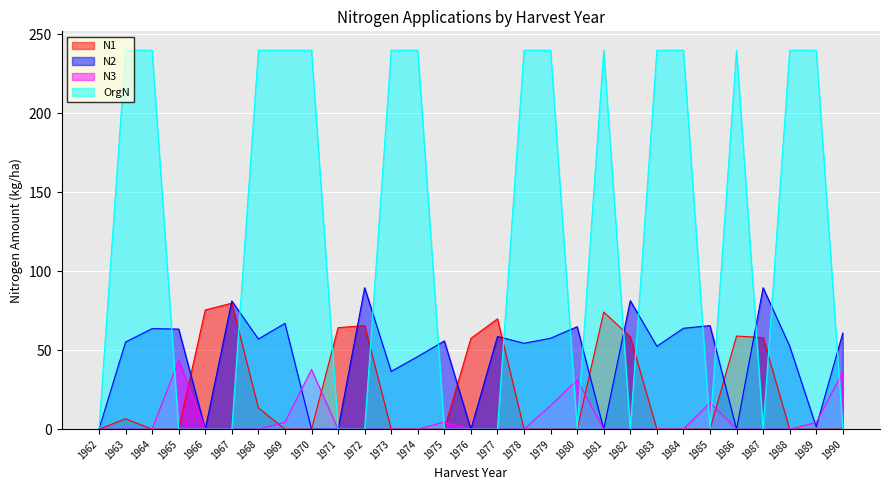

At how many categories does at least one series exceed 103?

15